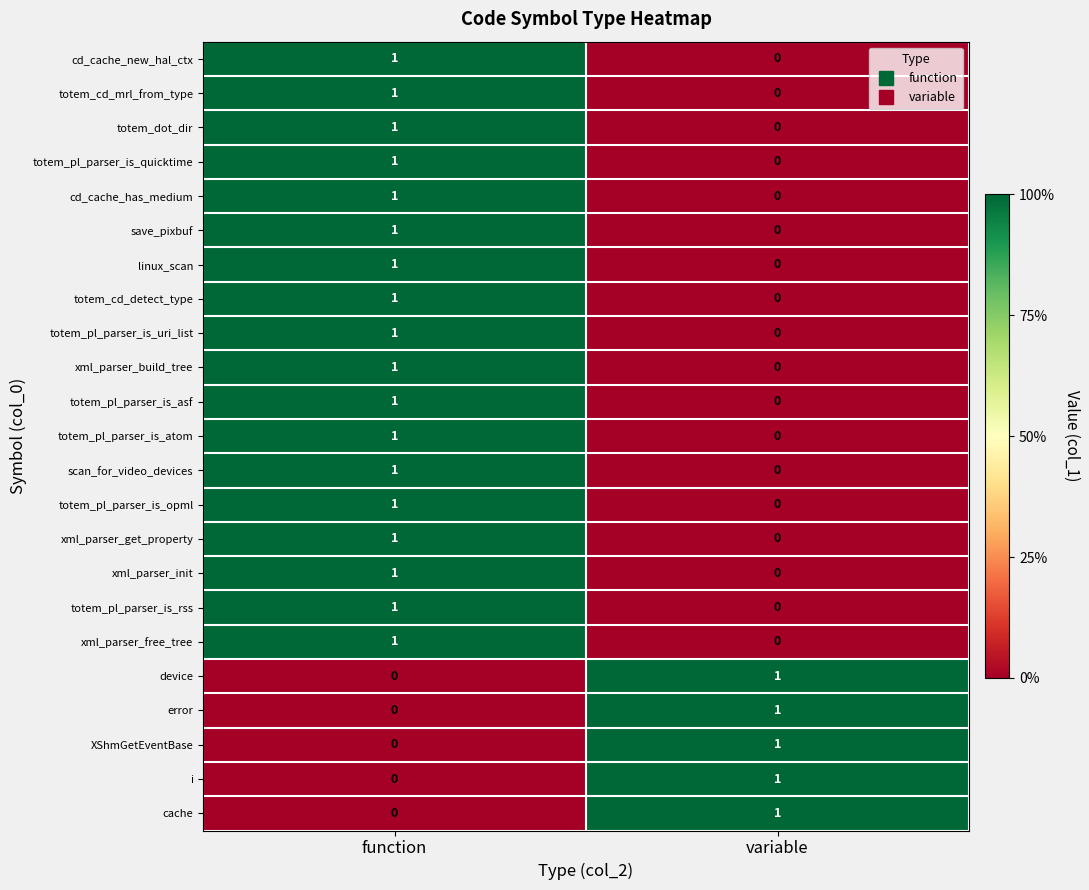

Is it true that totem_pl_parser_is_asf equals 0 at function?

False